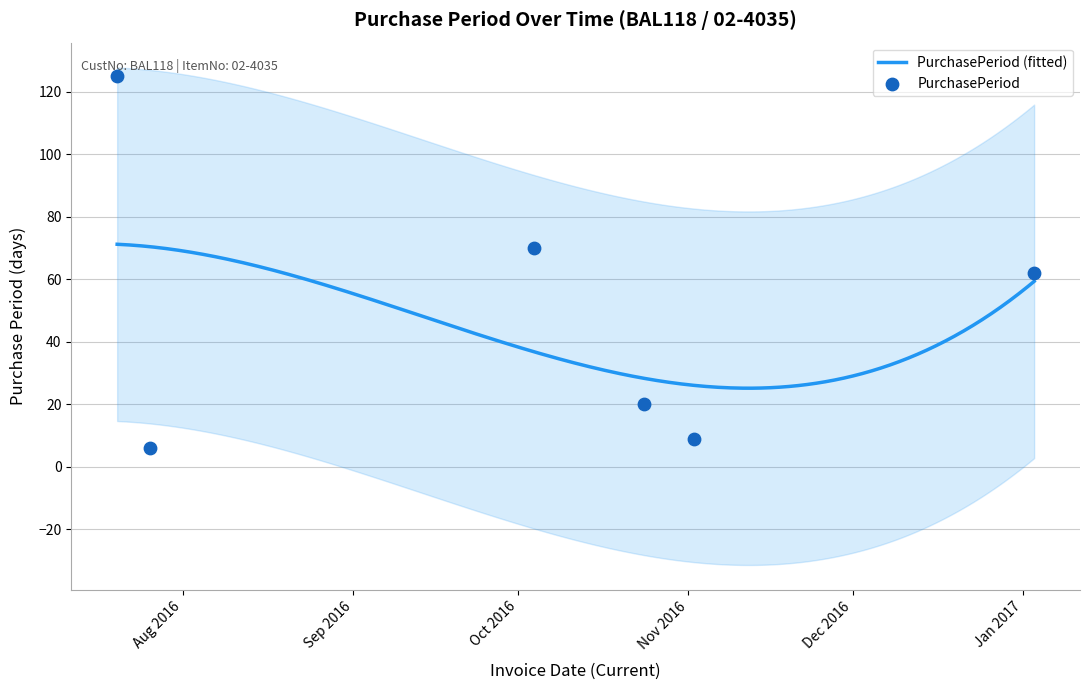

Between 2017-01-03 and 2016-11-02, which is larger?

2017-01-03